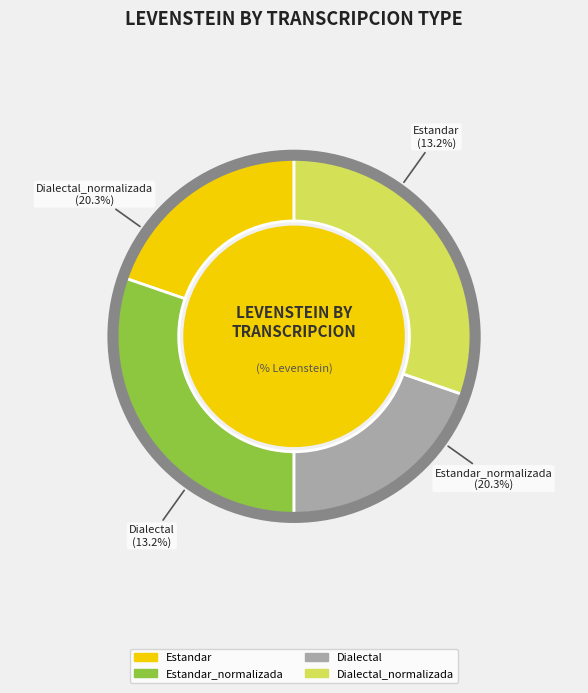

Rank the categories by value from lowest to highest.

Estandar, Dialectal, Estandar_normalizada, Dialectal_normalizada